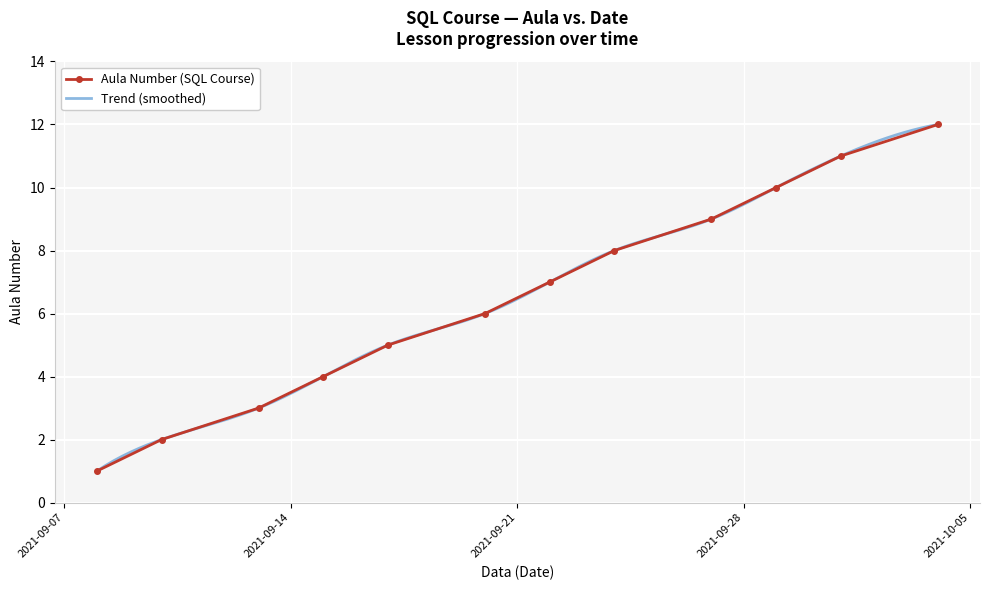

Between 2021-09-17 and 2021-09-22, which is larger?

2021-09-22